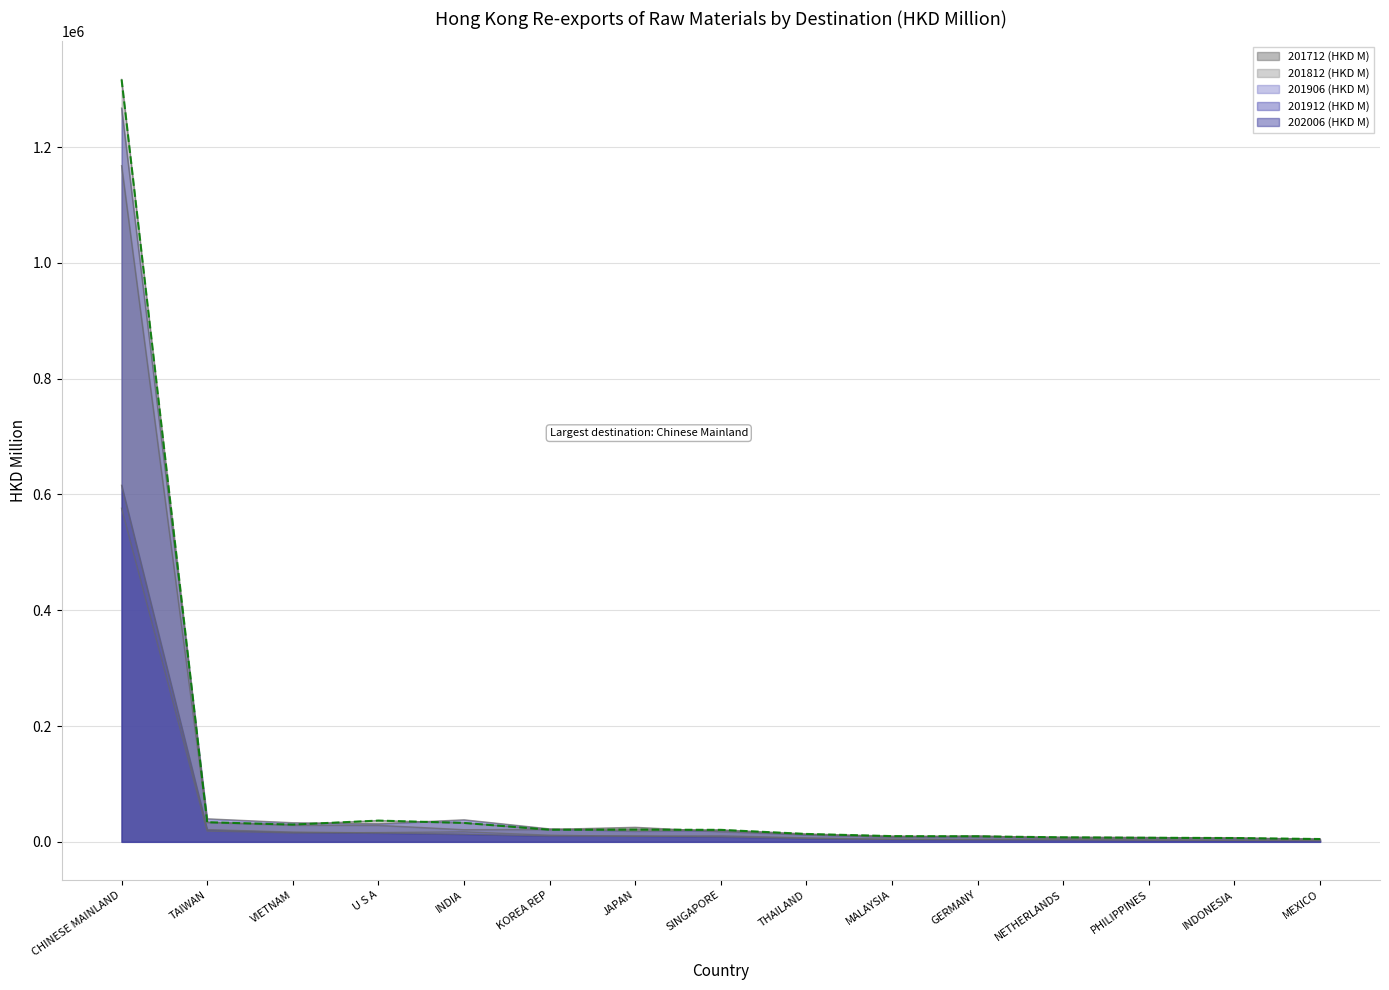

Where do 201712 (HKD M) and 201812 (HKD M) first cross each other?

INDIA and KOREA REP